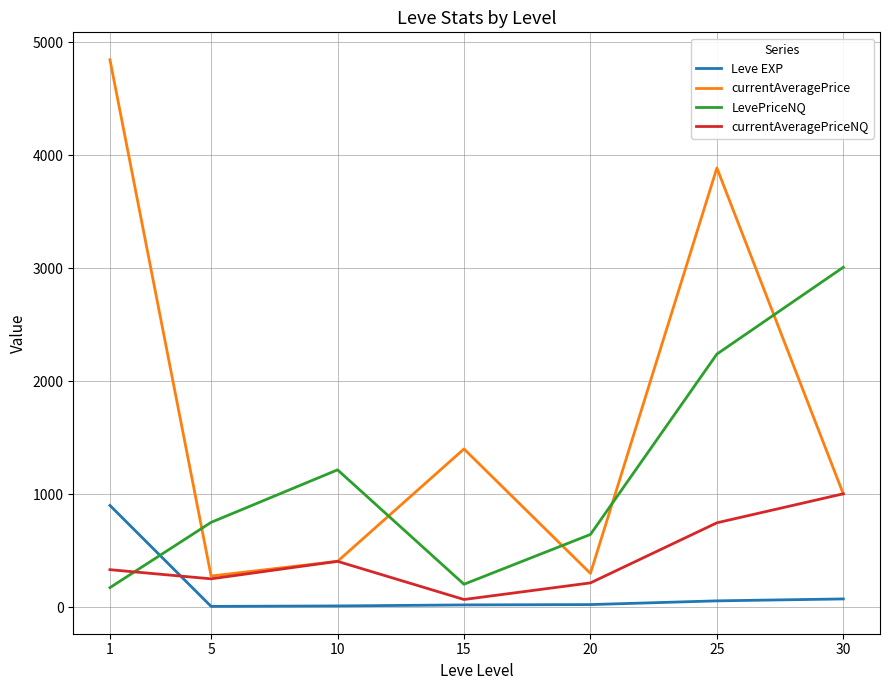

What is the maximum value shown in the chart?

4847